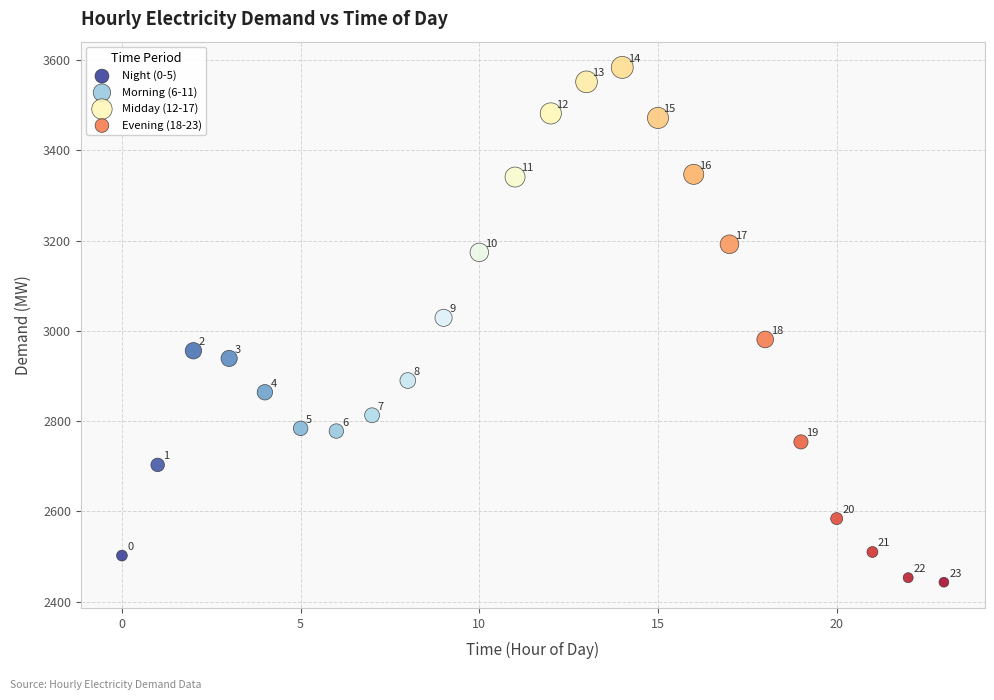

Which series contains the lowest Y value?

Evening (18-23)